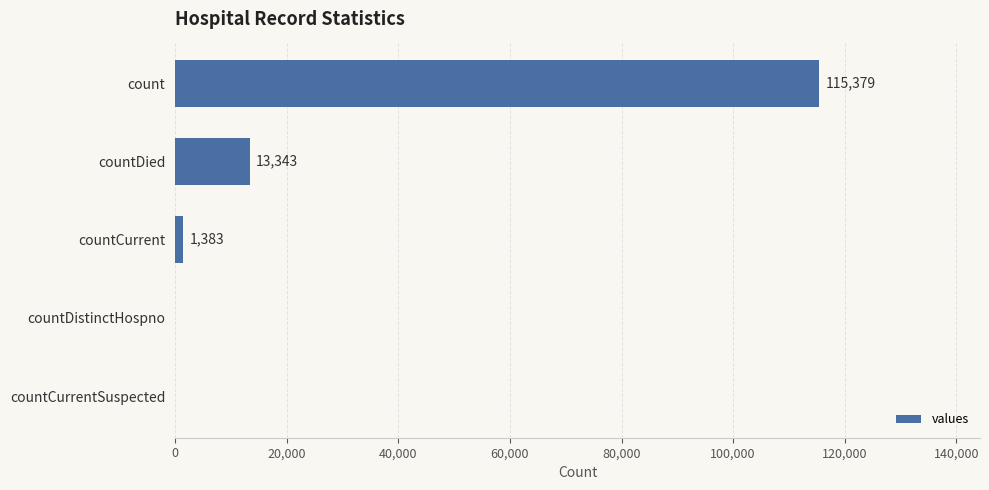

Are the bars grouped side by side (vs. stacked)?

No